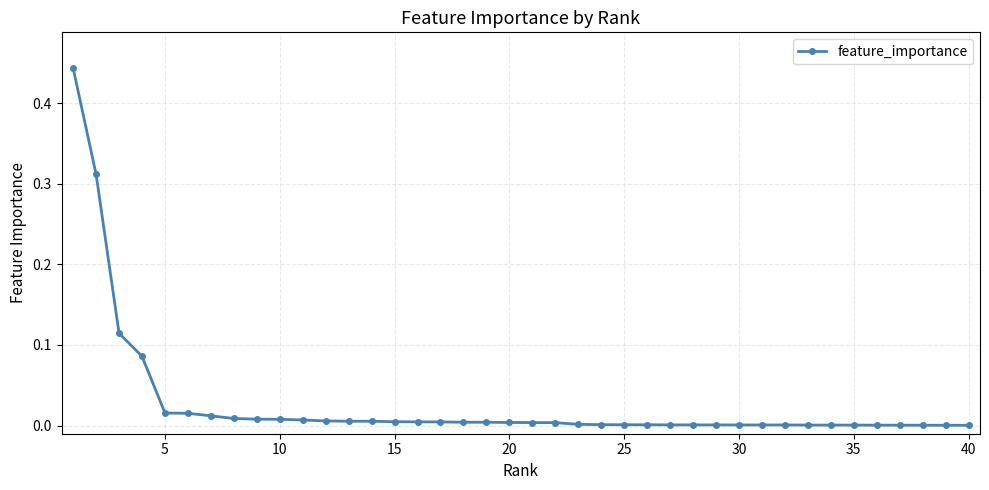

What is the sum of all values?

1.1